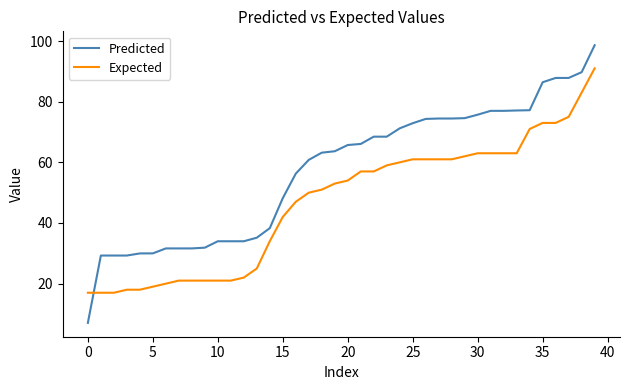

How many intersections are there between Predicted and Expected?

1